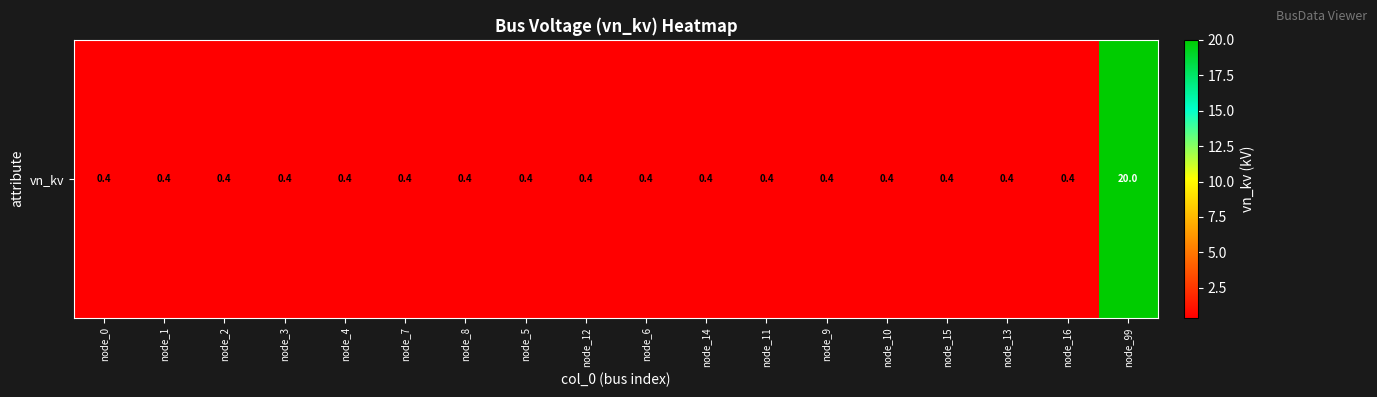

Is it true that the value at node_99 is 20.0?

True